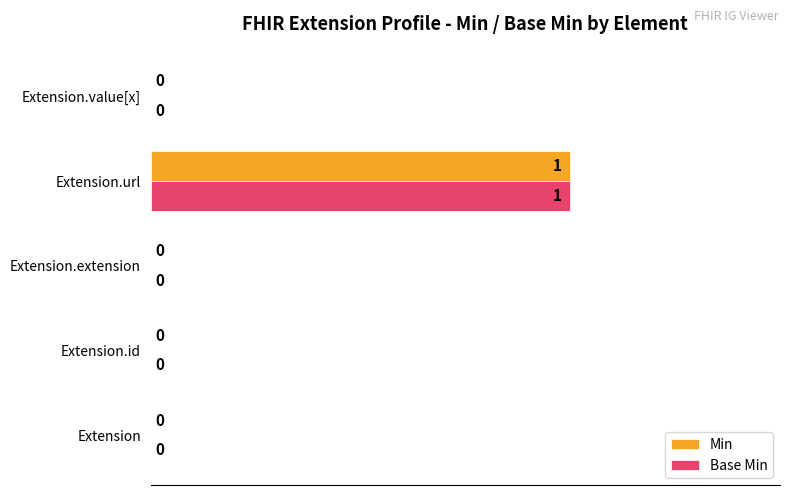

At which label does Min reach its peak?

Extension.url